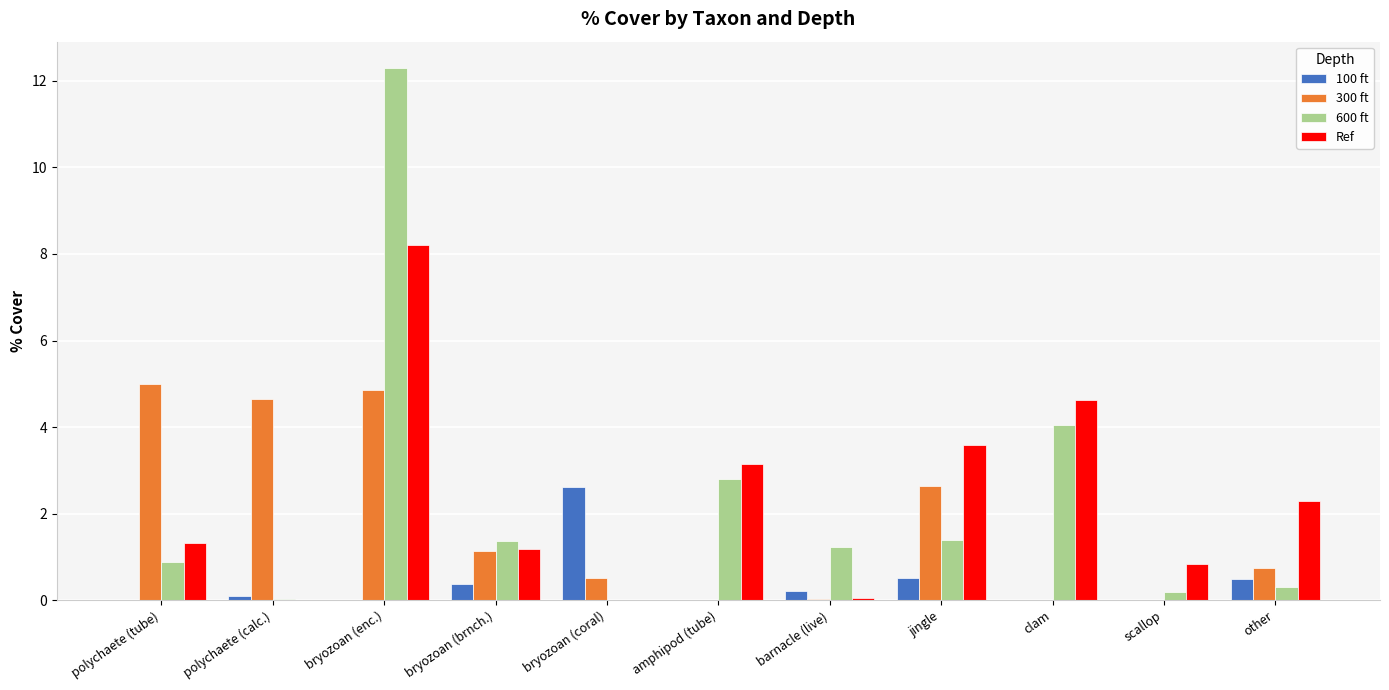

What is the difference between the 600 ft values at jingle and bryozoan (enc.)?

10.9